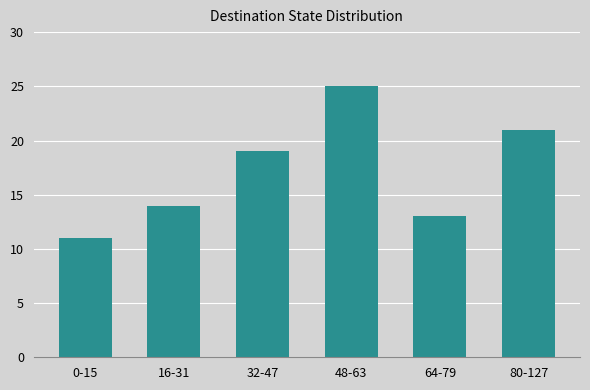

Which label corresponds to the smallest value in the chart?

0-15